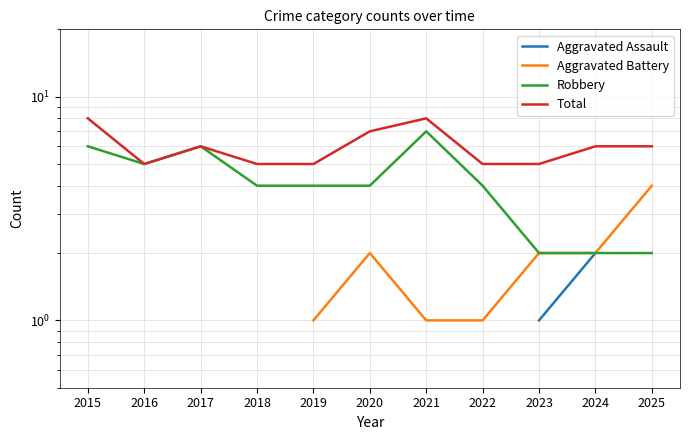

List the series in order of their overall mean, lowest first.

Aggravated Assault, Aggravated Battery, Robbery, Total